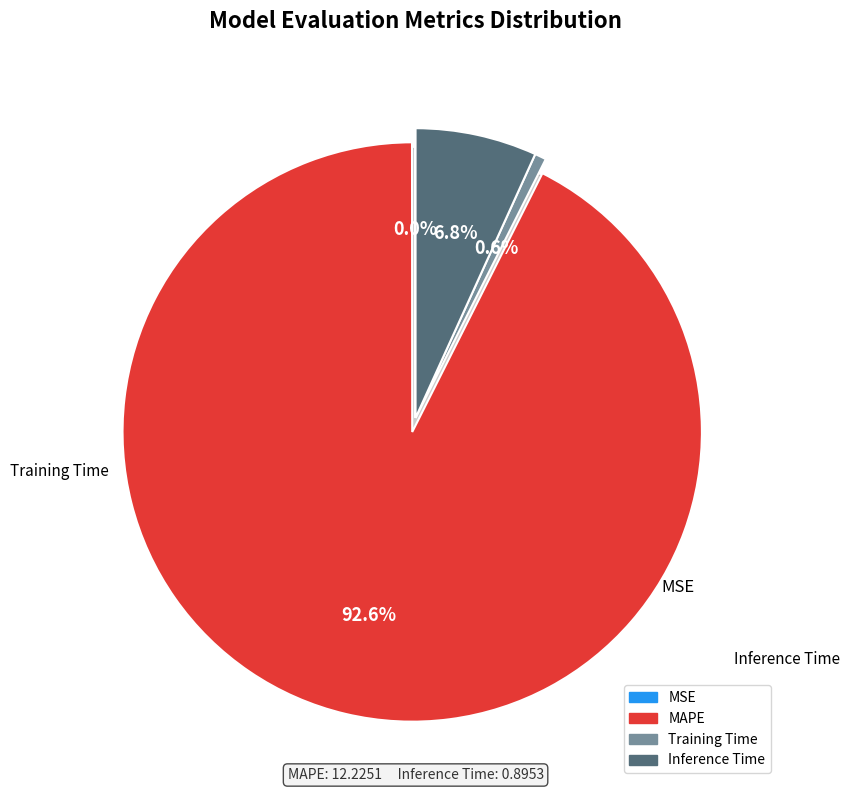

To the nearest percent, what is the difference between the largest and smallest slice percentages?

93%